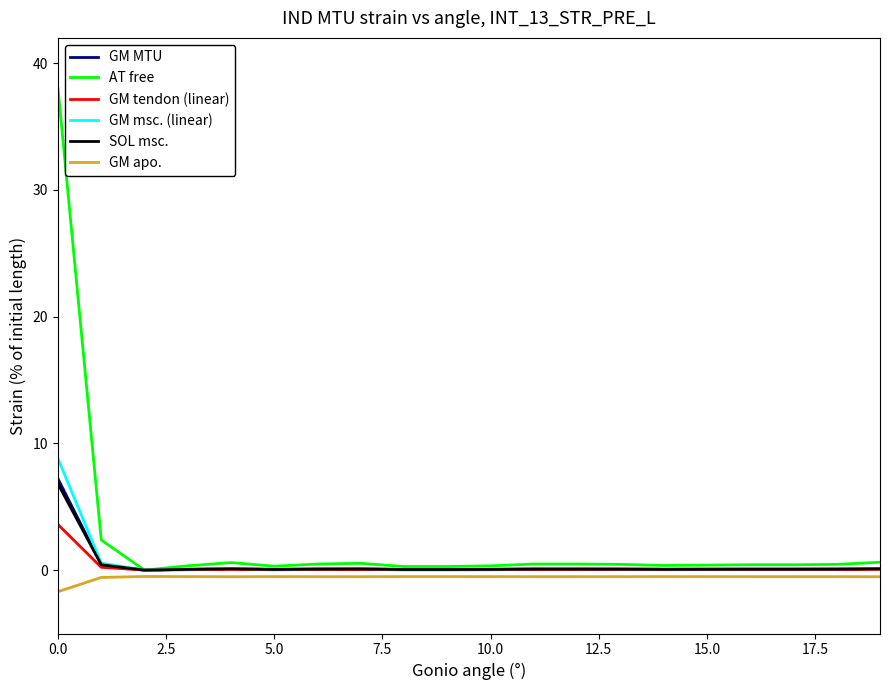

Which series has the largest range (max minus min)?

AT free